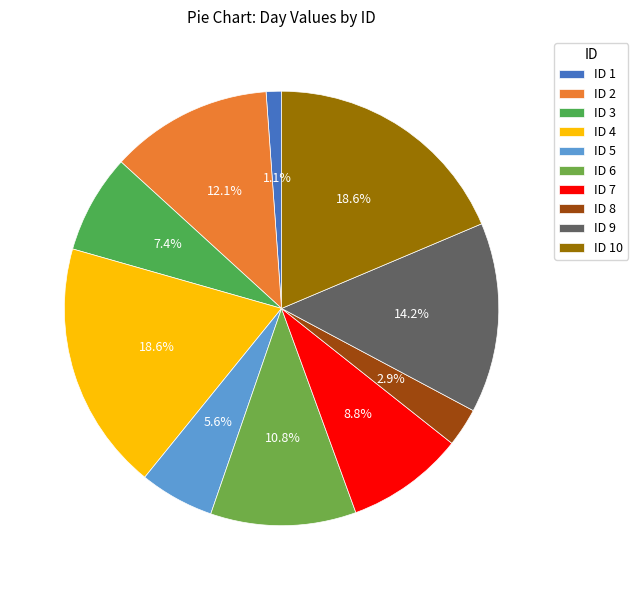

Is there a majority slice in this chart?

No